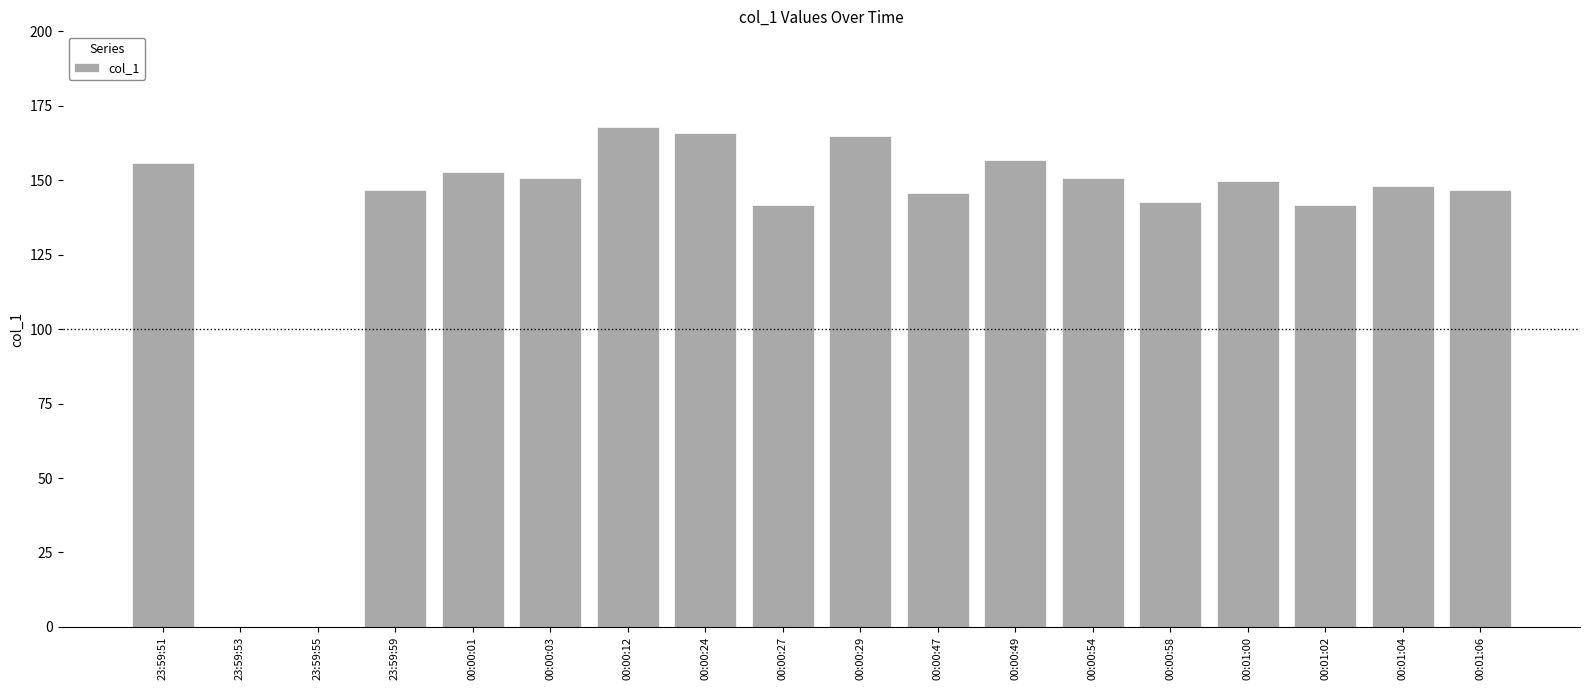

Is it true that the value at 00:01:00 is 194.9?

False